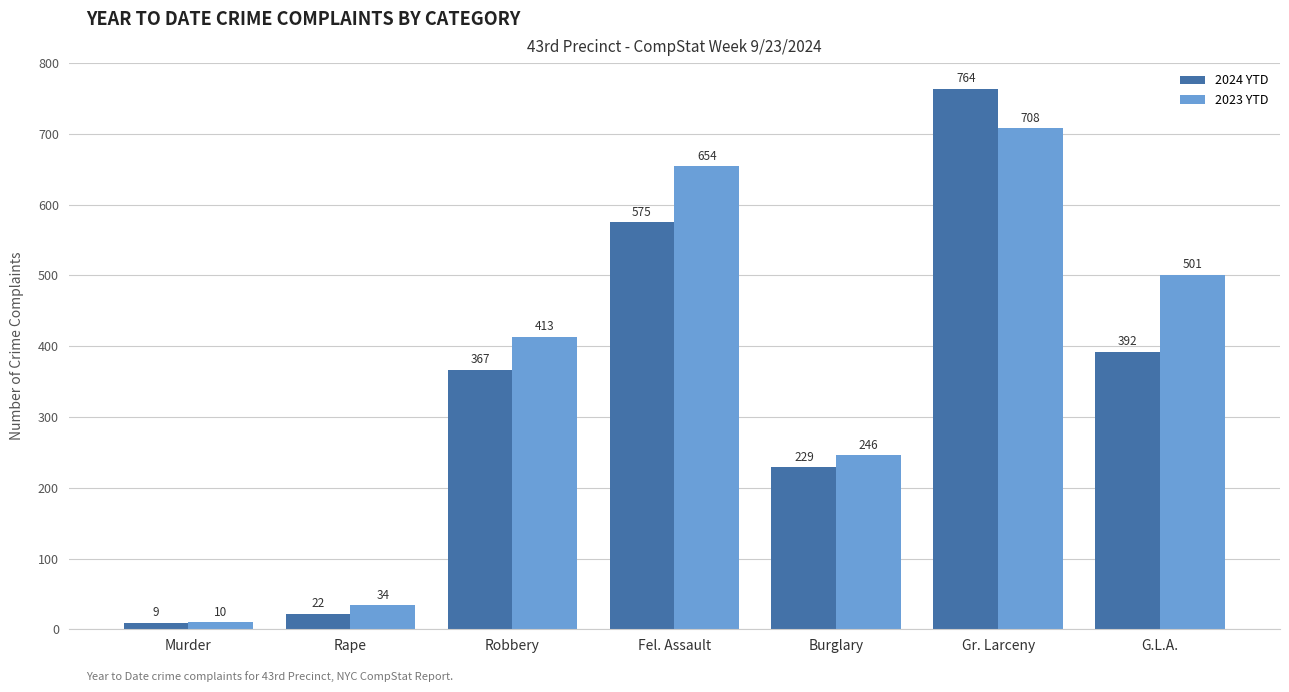

Rank the categories by 2023 YTD value from highest to lowest.

Gr. Larceny, Fel. Assault, G.L.A., Robbery, Burglary, Rape, Murder